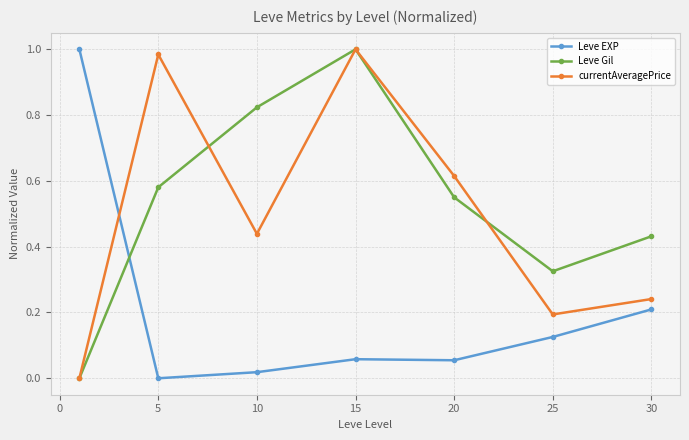

Is this an area chart (filled region under the line)?

No